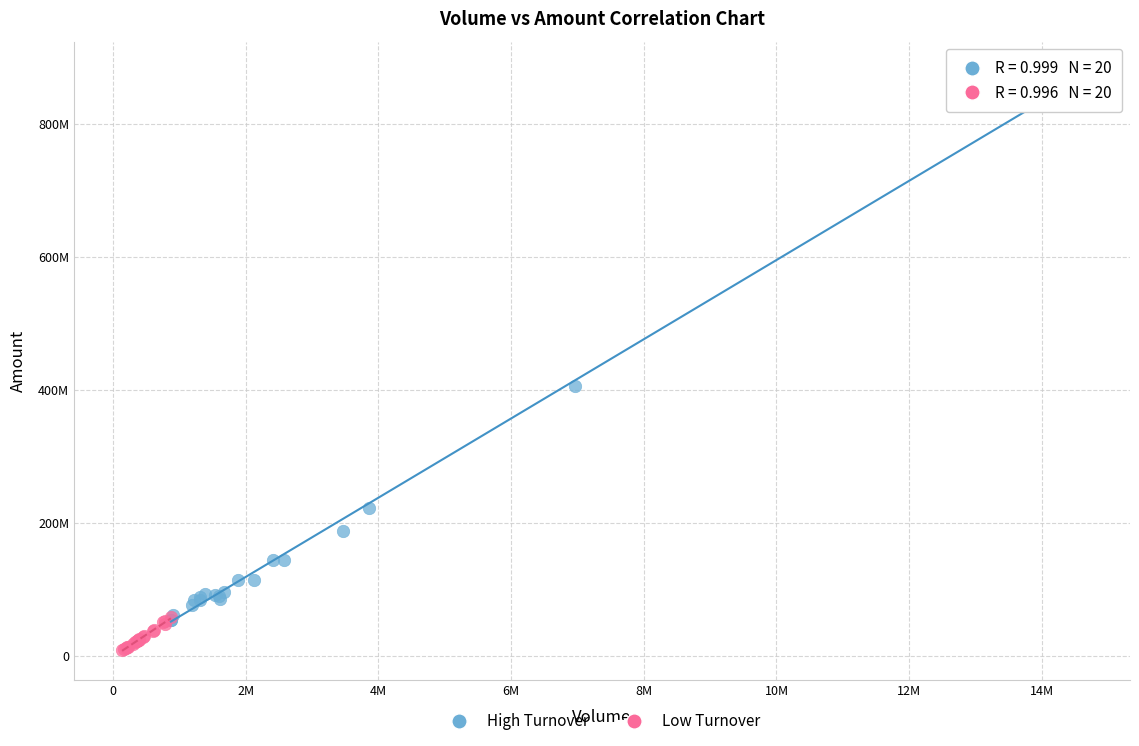

Which series has the widest spread of Y values?

High Turnover